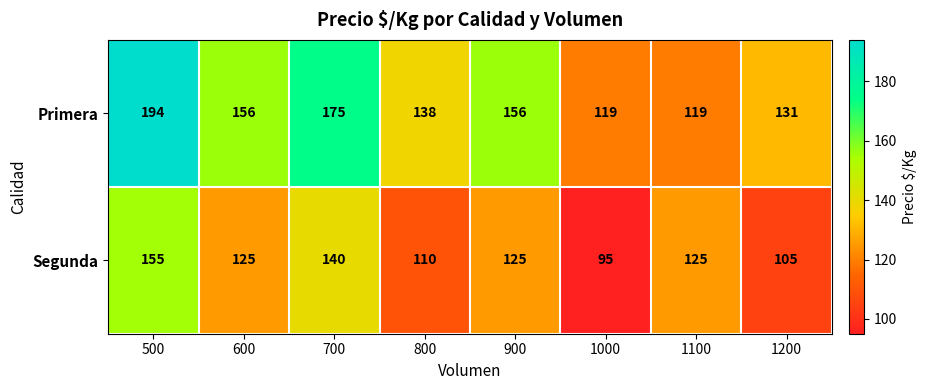

What is the total value across all series at 1200?

236